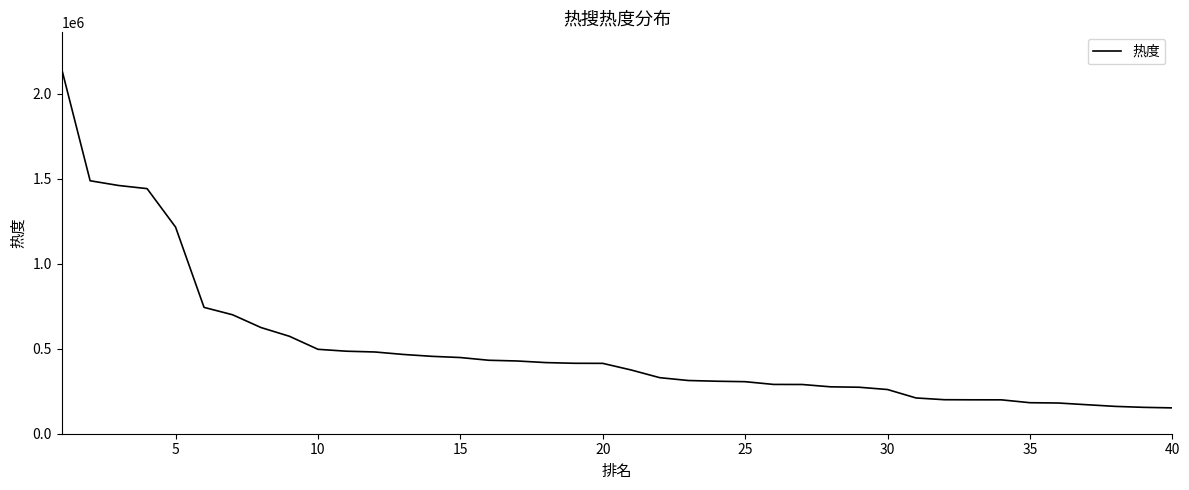

What is the difference between the maximum and minimum values?

1994877